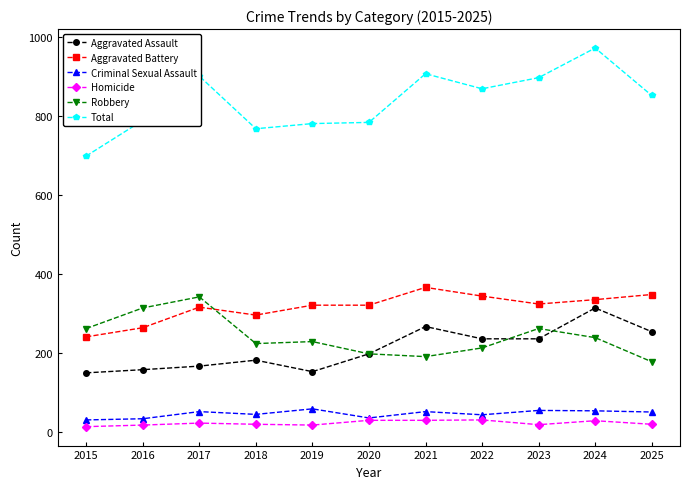

What is the sum of all Aggravated Battery values?

3476